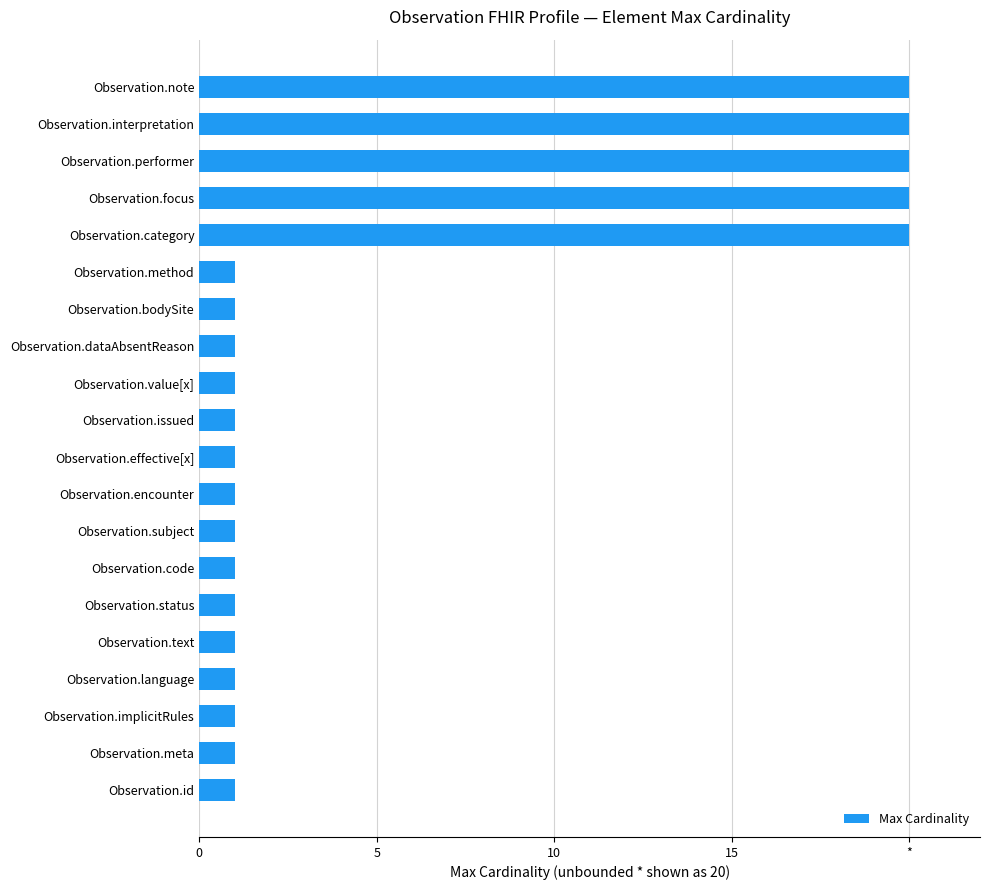

What is the sum of all values?

115